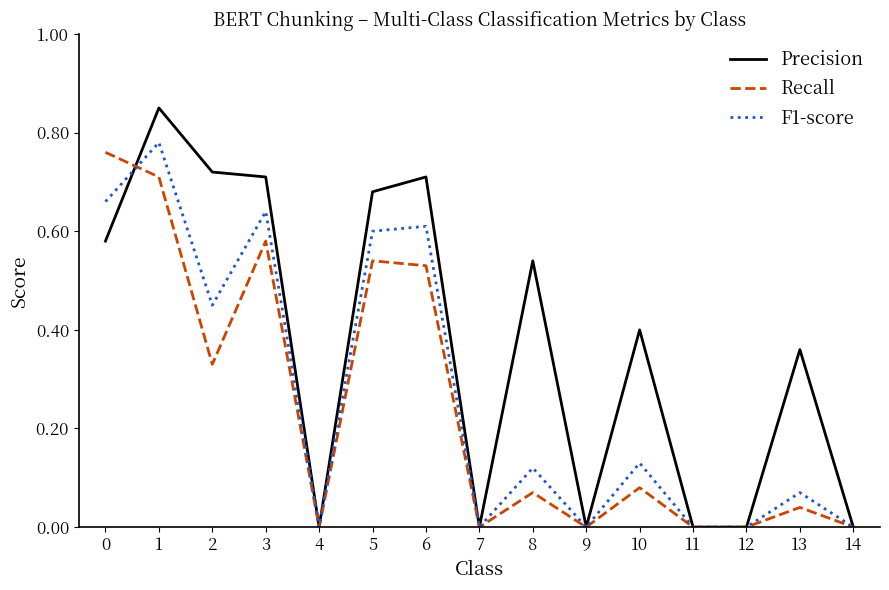

The Recall series shows -0.3 at 7. True or false?

False